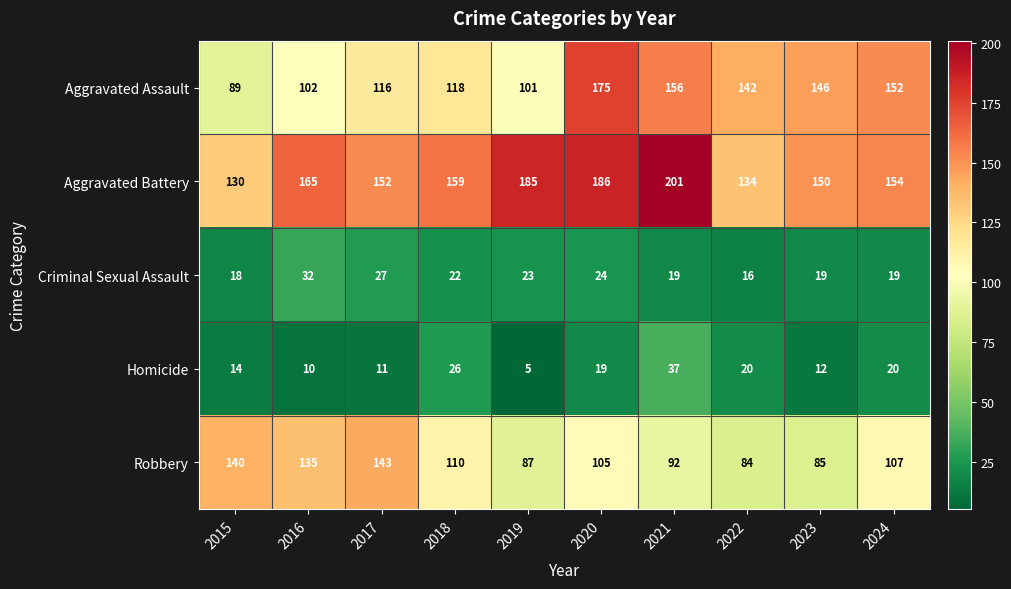

What is the difference between the highest and lowest values at 2017?

141